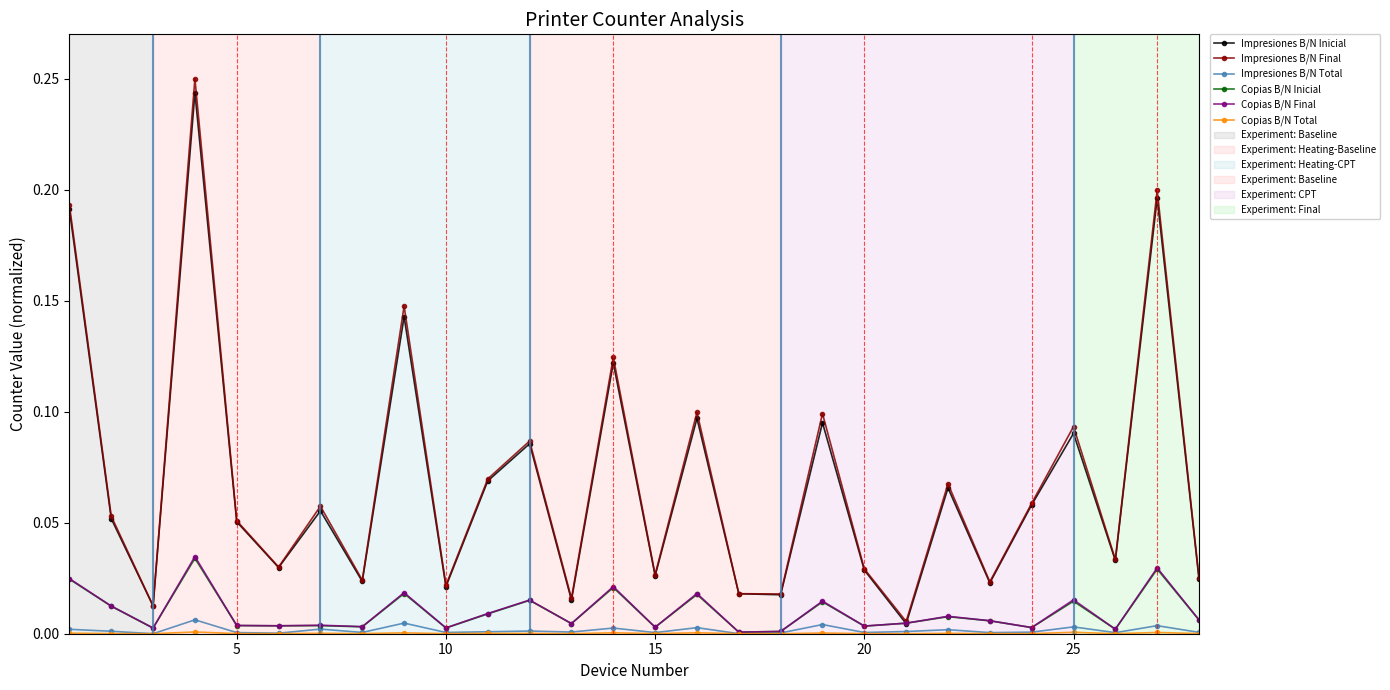

True or false: Copias B/N Inicial has more than 1 interior local peaks.

True